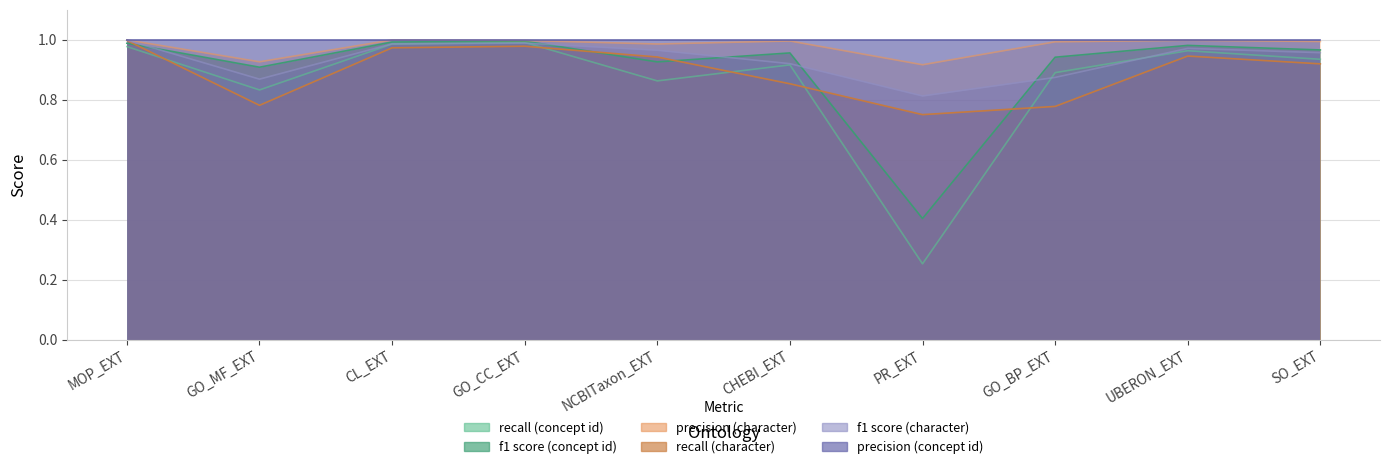

How many times do f1 score (character) and f1 score (concept id) cross each other?

2